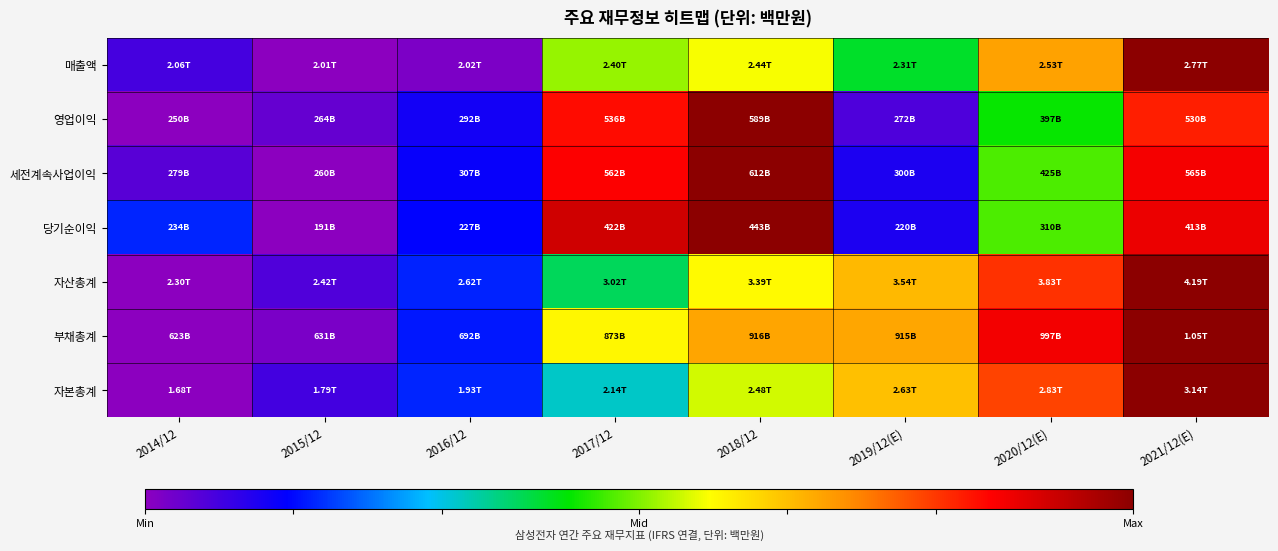

Which label corresponds to the largest value in the chart?

2021/12(E)